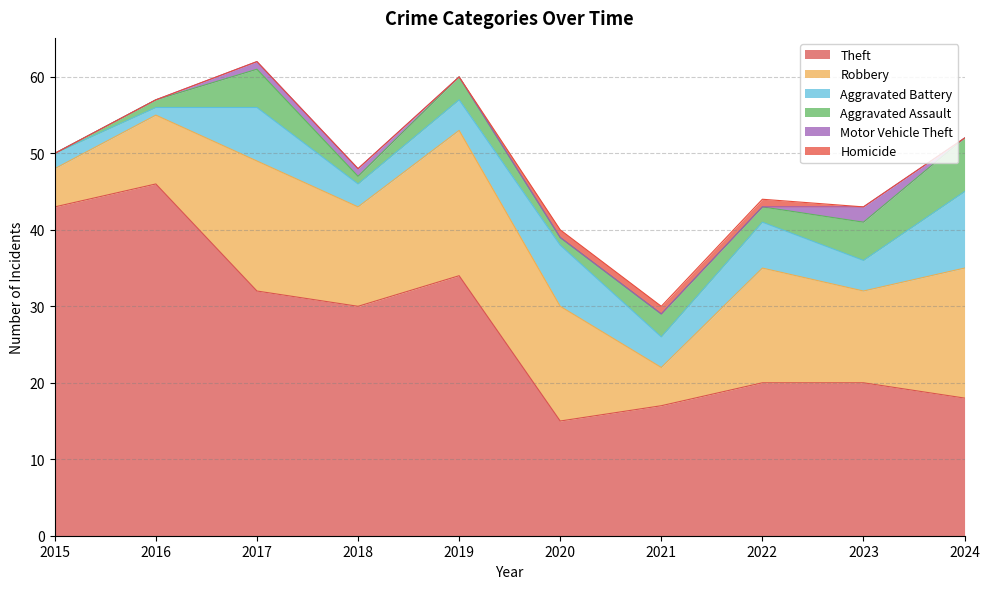

At how many categories does at least one series exceed 24?

5